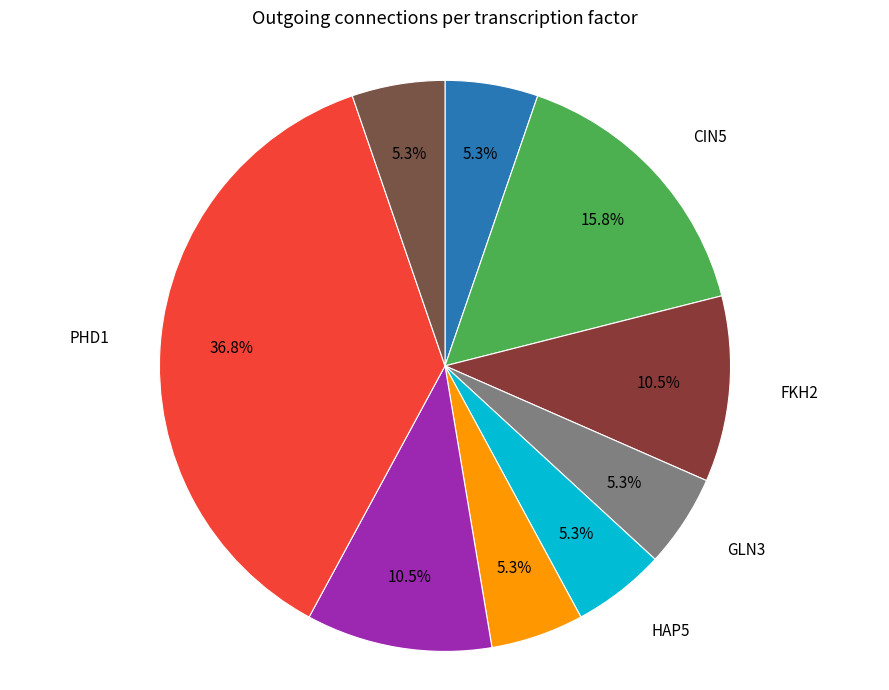

Which has a higher value, AFT2 or PHD1?

PHD1